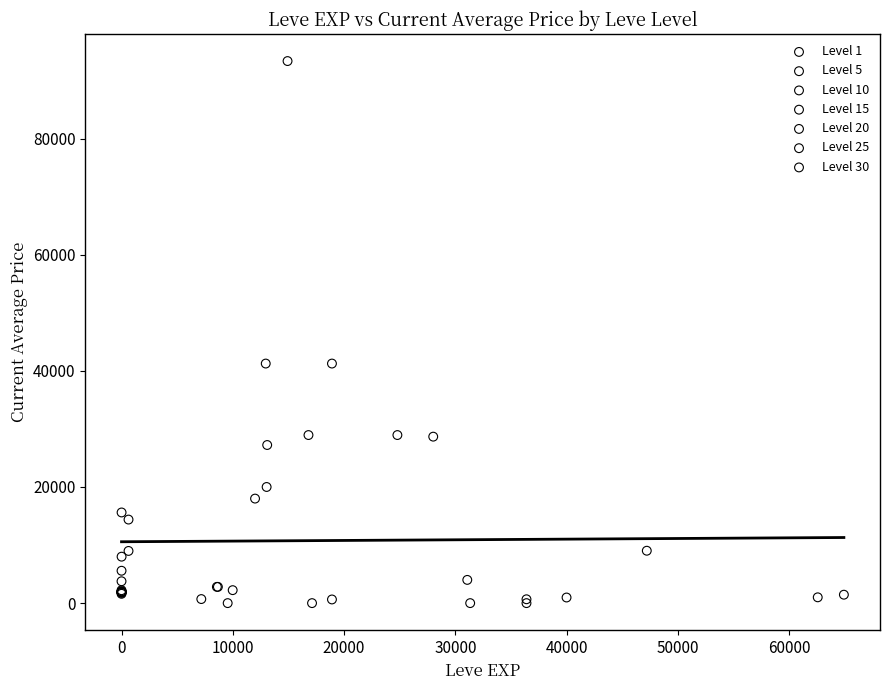

Which series reaches the maximum Y coordinate?

Level 15